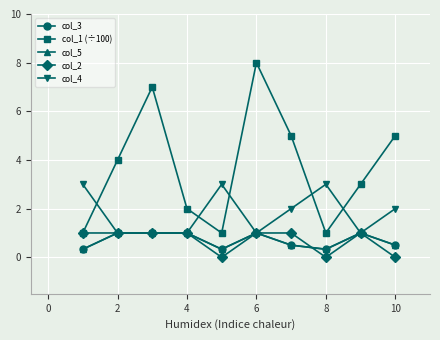

Which series has the largest total across all categories?

col_1 (÷100)